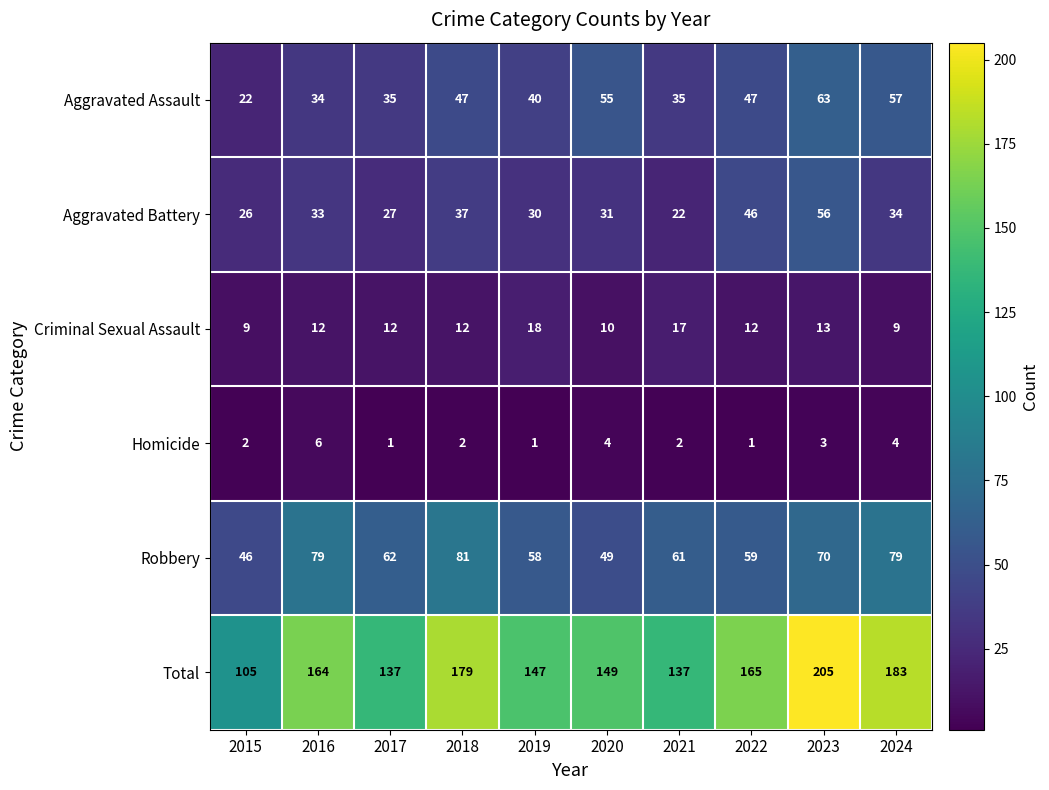

The value of Robbery at 2021 is 61. True or false?

True